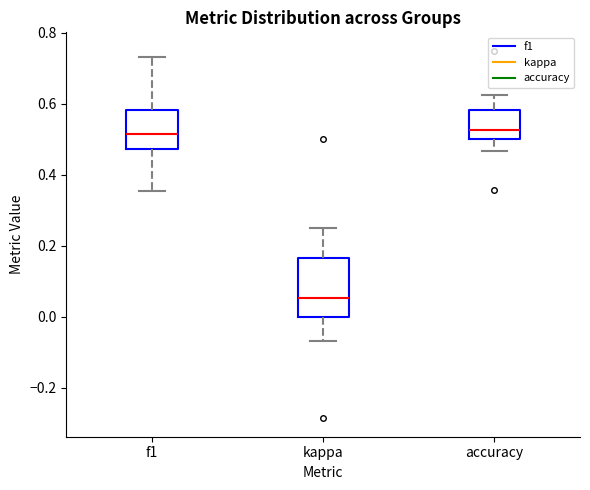

Where does the upper whisker of the box for accuracy end on the y-axis? The values are not printed on the chart, so give them approximately, as read against the axis.

0.62